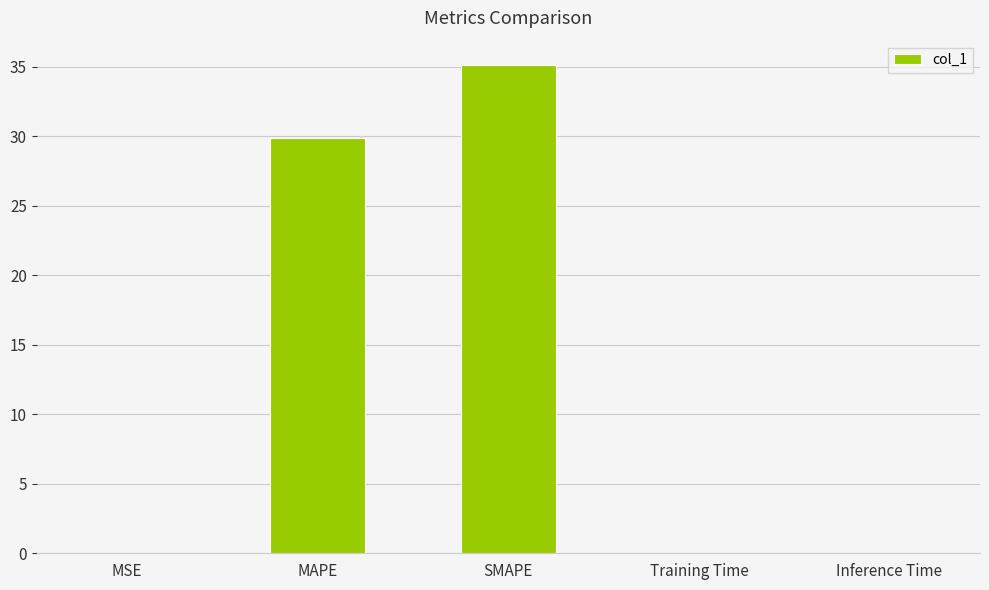

What is the sum of the values at MAPE and SMAPE?

65.0